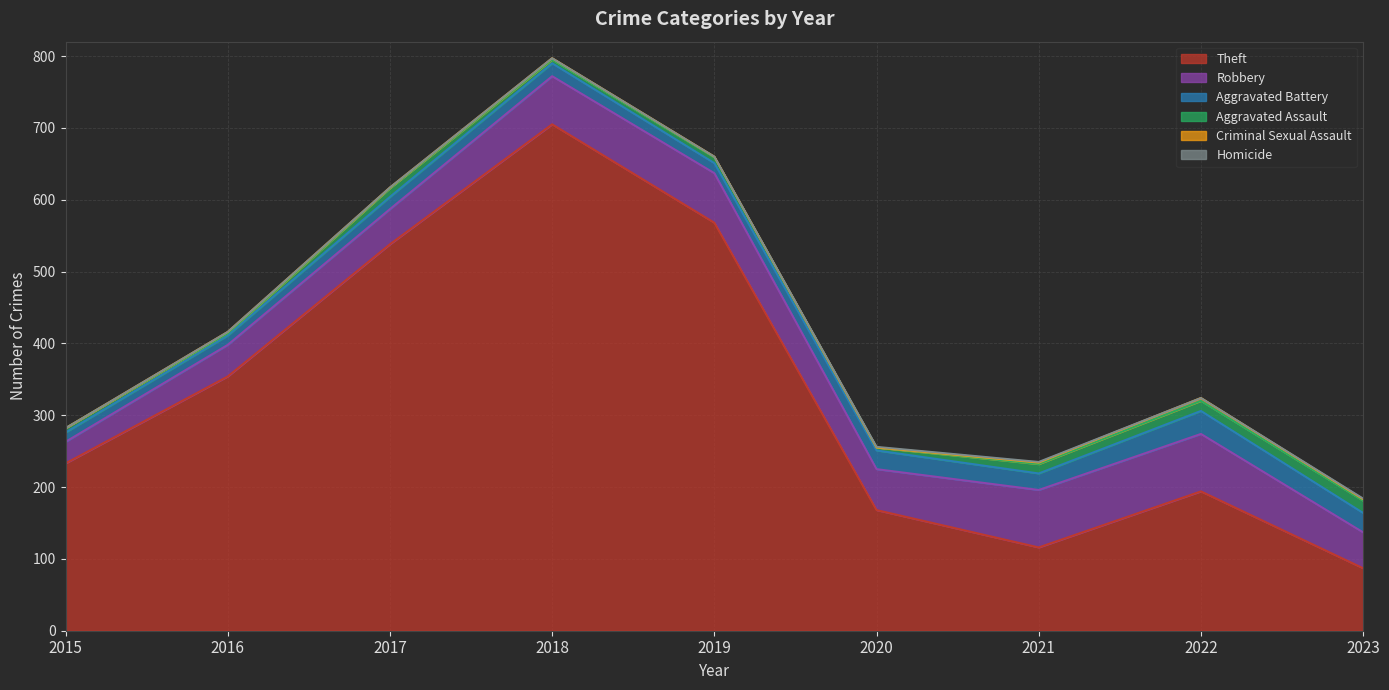

Which series has the largest total across all categories?

Theft